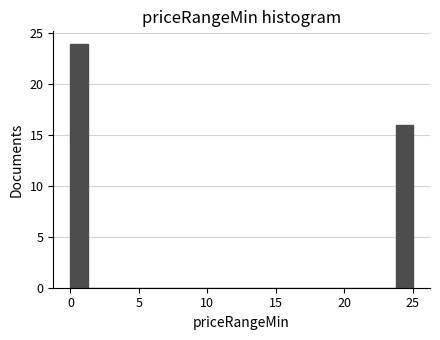

Around what value on the x-axis is the tallest bar? Give the approximate position of its centre, as read against the axis.

0.5